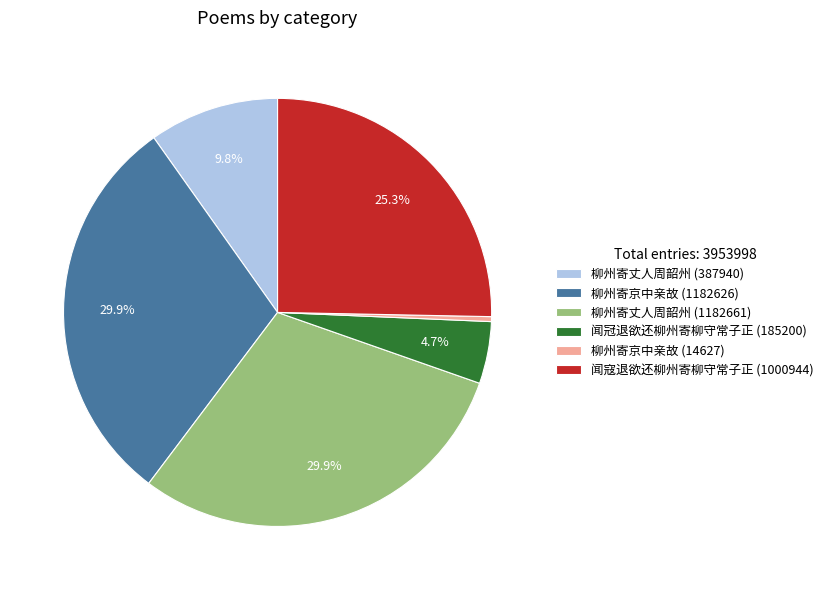

Is the sum of 柳州寄丈人周韶州 (387940) and 柳州寄京中亲故 (14627) greater than half?

No